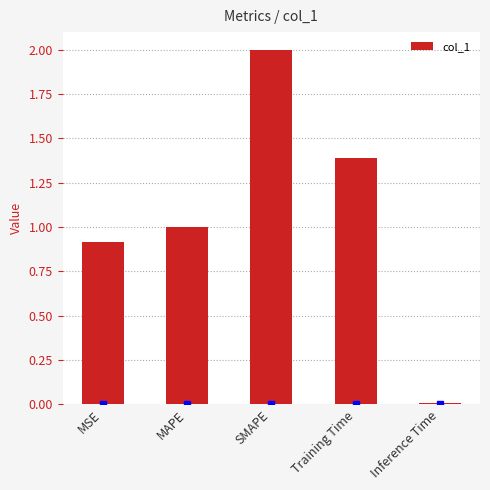

Read the value at SMAPE.

2.0